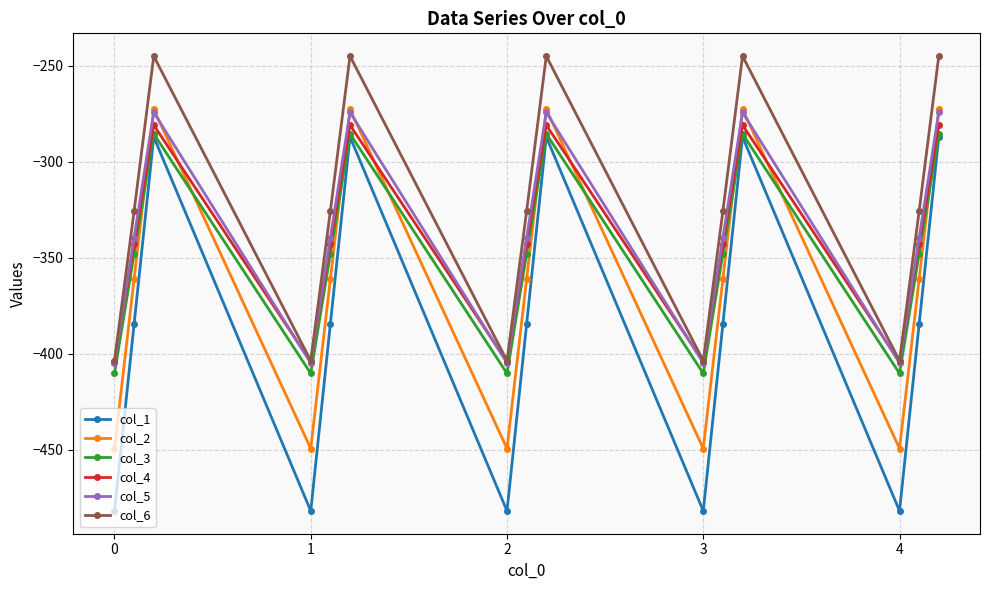

Does the chart display data point markers on the line(s)?

Yes